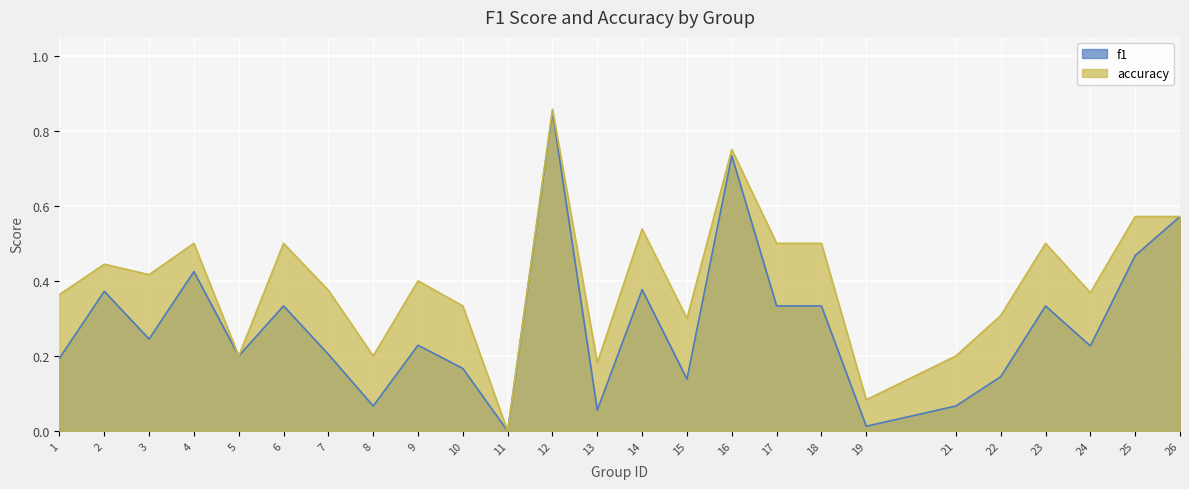

List the series in order of their peak value, highest first.

accuracy, f1